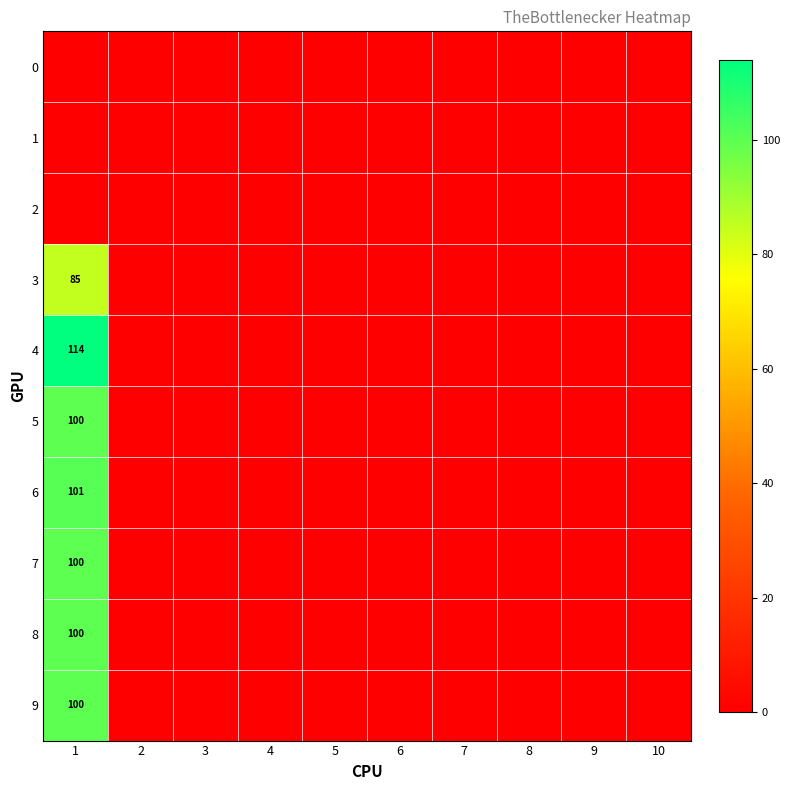

At which category is the sum across all series the highest?

1